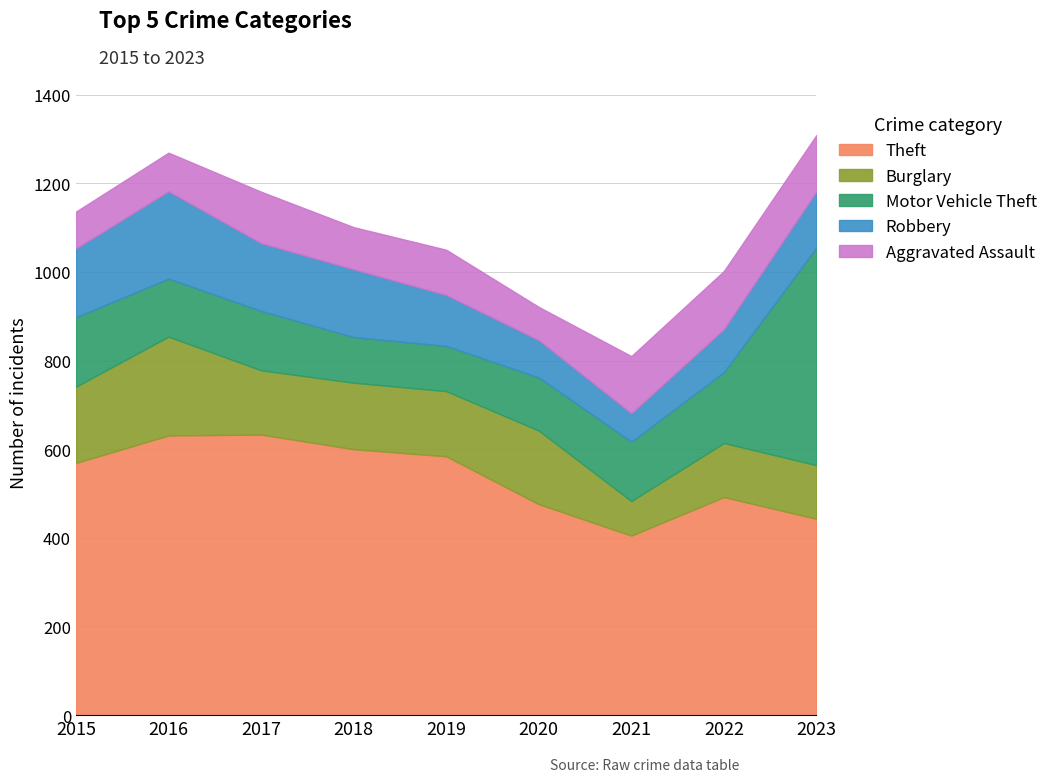

Is it true that Burglary equals 33 at 2023?

False